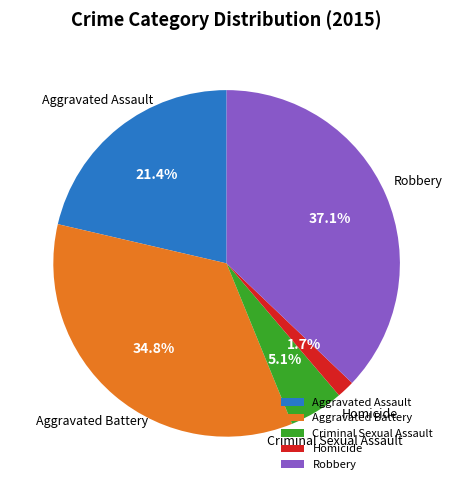

To the nearest percent, what is the difference between the largest and smallest slice percentages?

35%